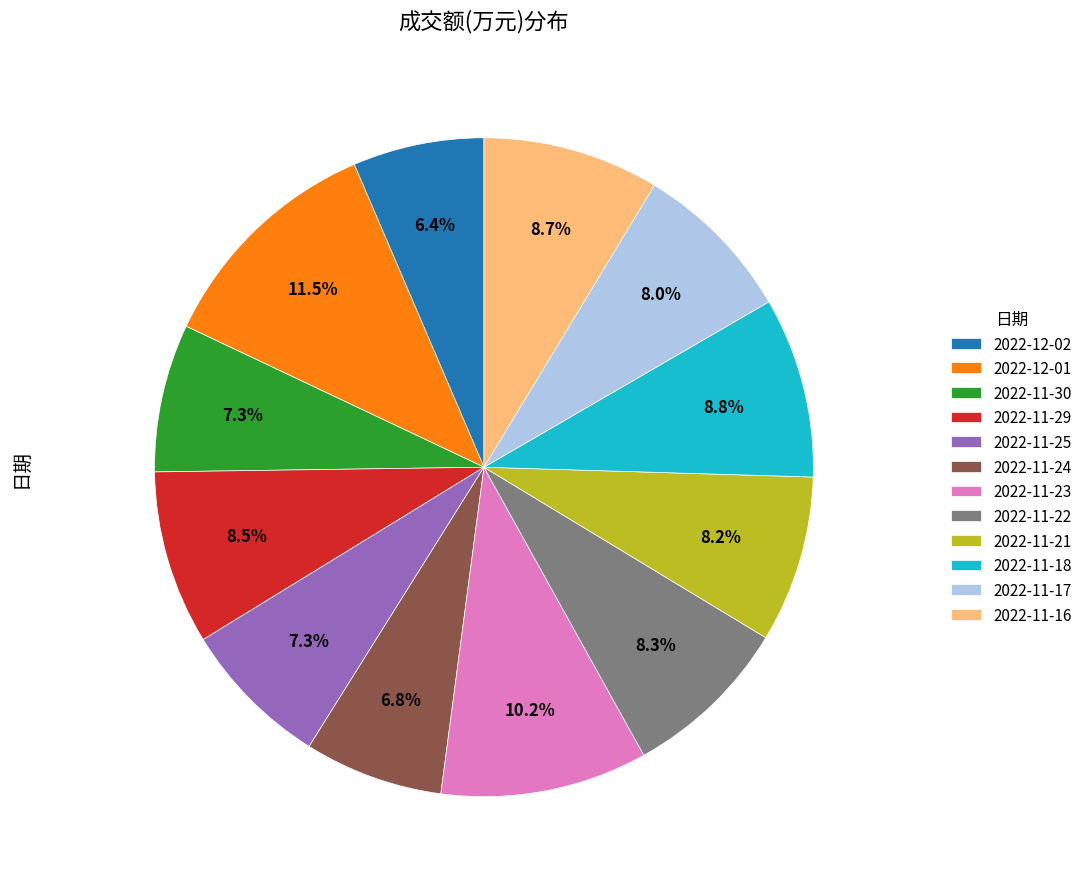

Which category has the biggest portion of the pie?

2022-12-01